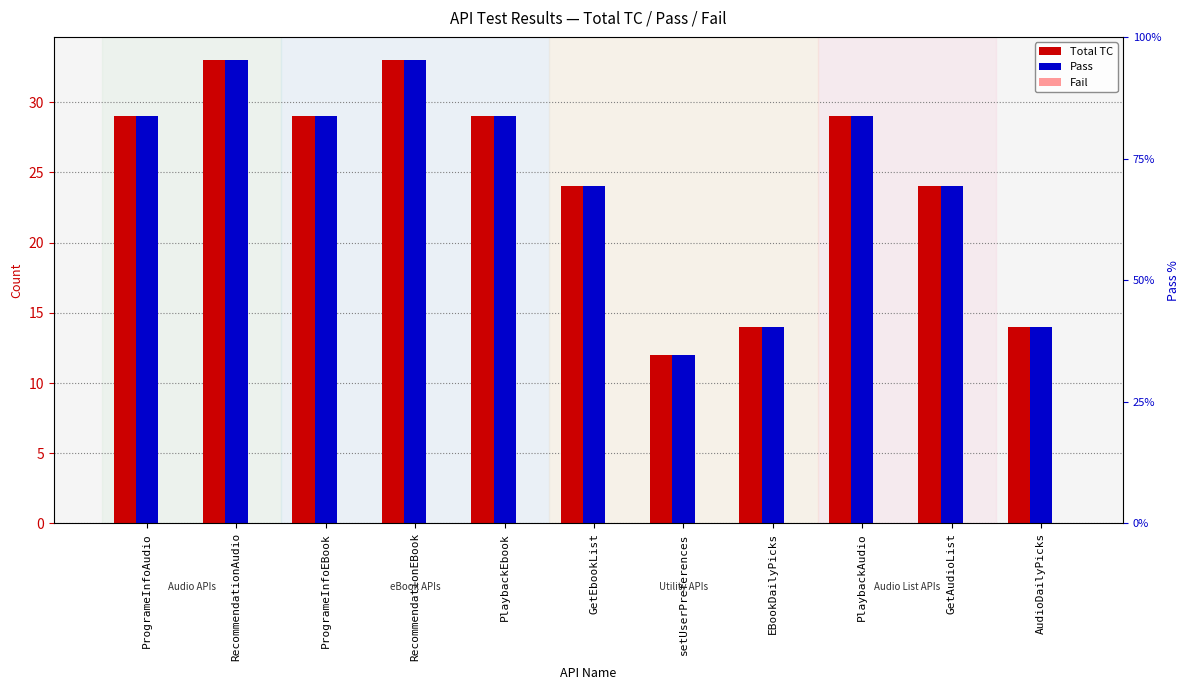

At which category is the sum across all series the highest?

RecommendationAudio